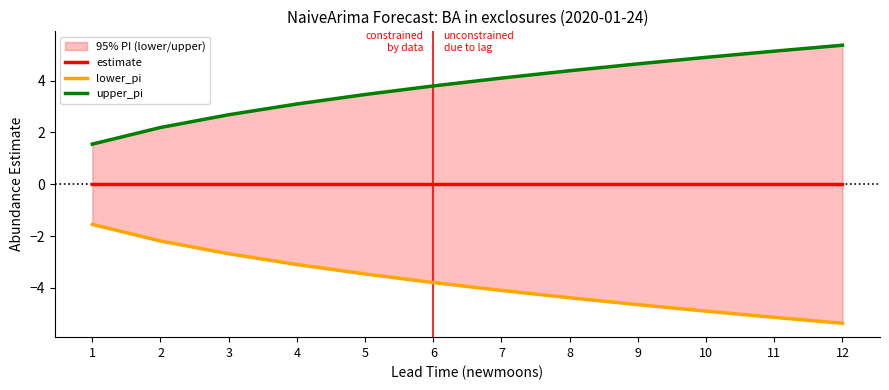

At how many categories does at least one series exceed -3?

12